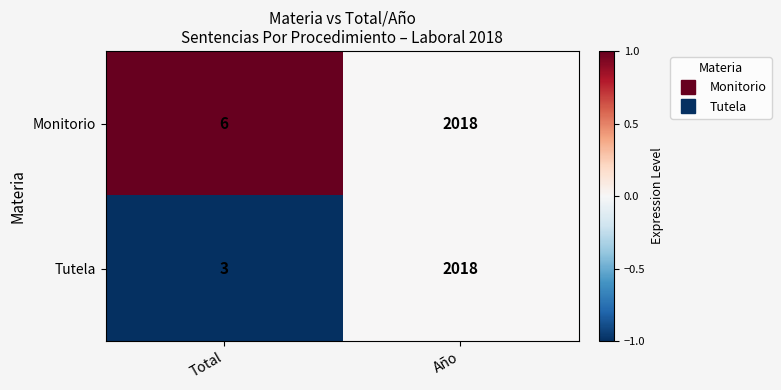

What is the spread (max minus min) of values at Total?

3